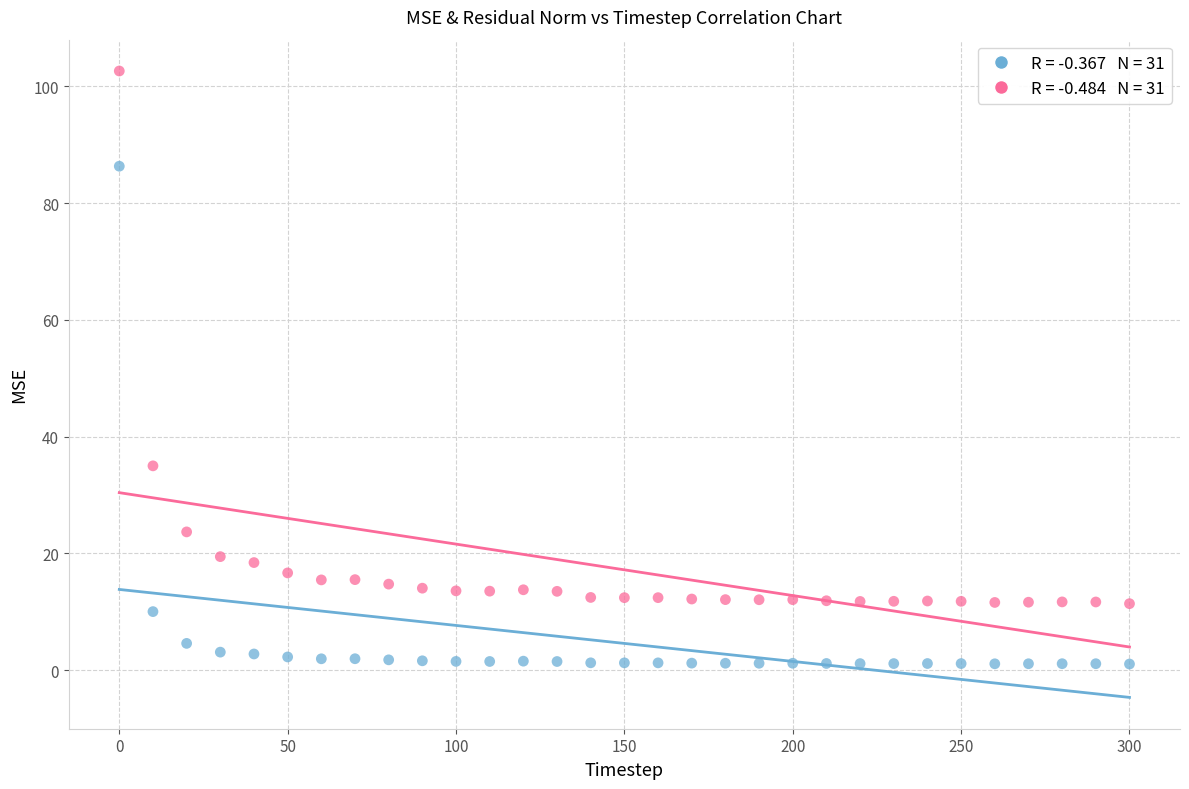

Across all data points, what is the range of X values (max minus min)?

300.0